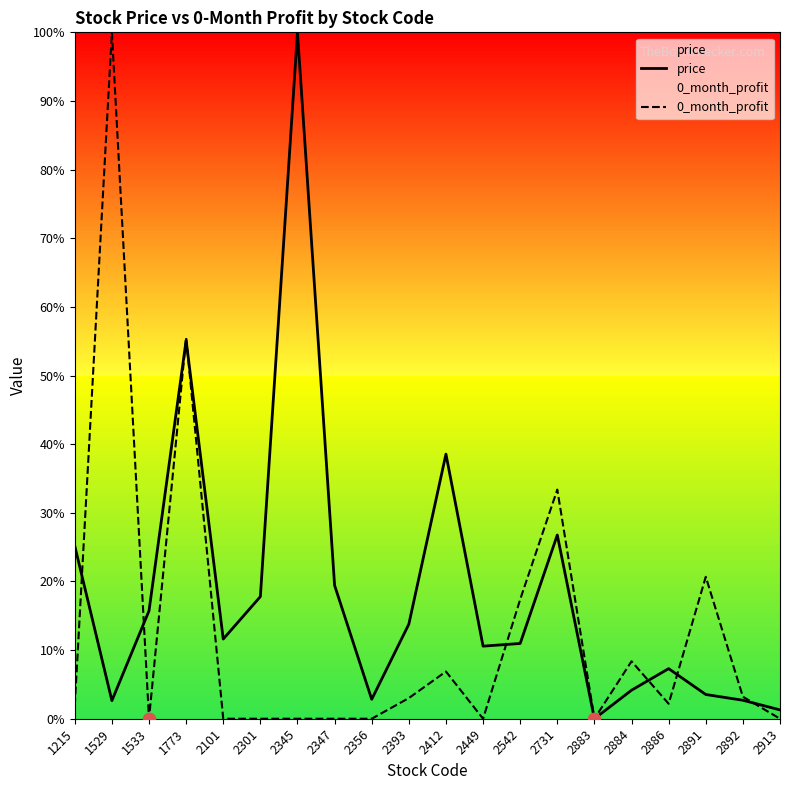

What are all the series names shown in the legend?

price, 0_month_profit